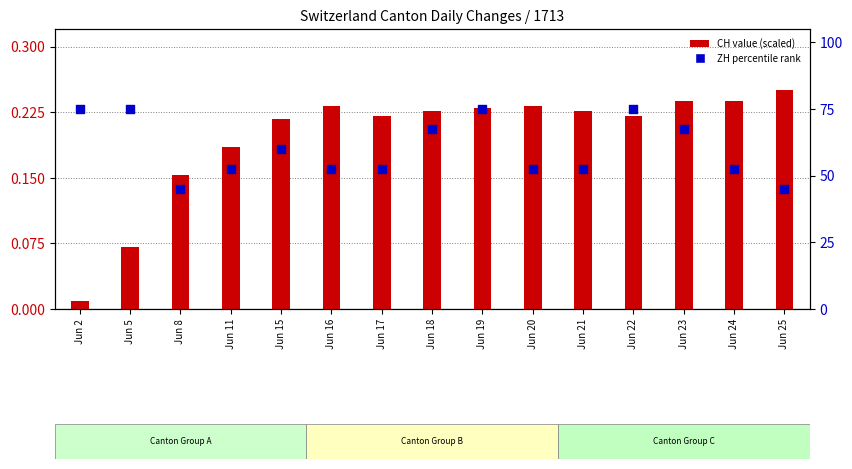

What is the total value across all series at Jun 19?

75.2